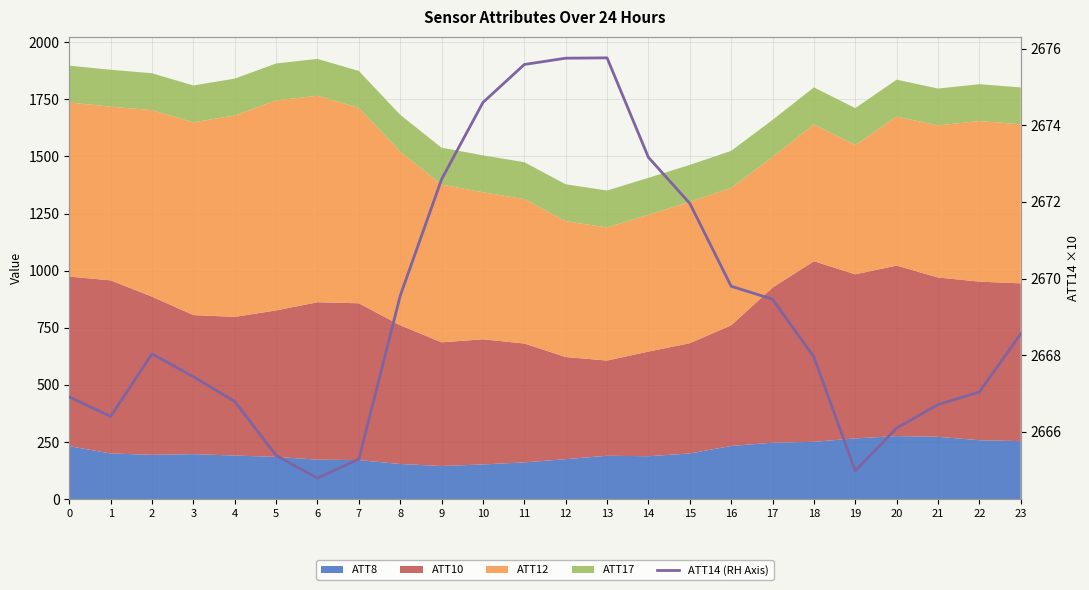

Where does the data first go above 2668?

2